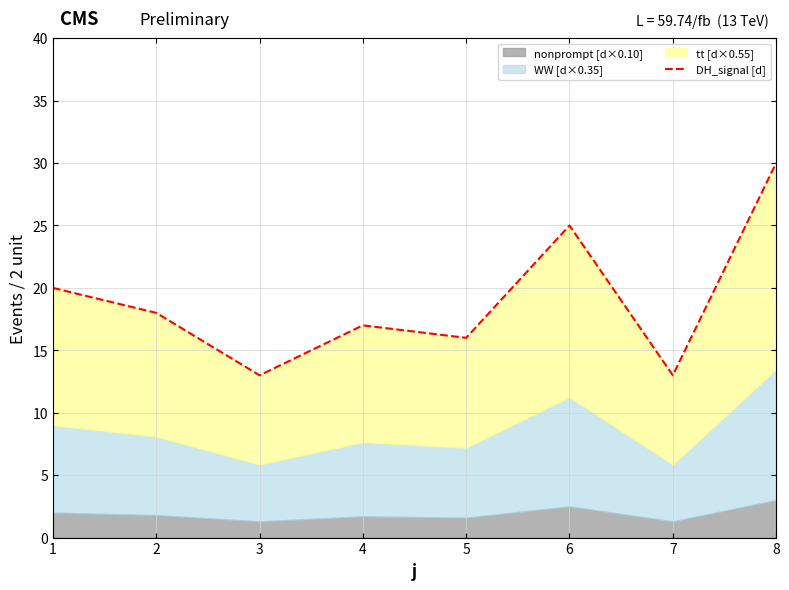

Approximately how many times larger is the value at 3 compared to 8?

0.4